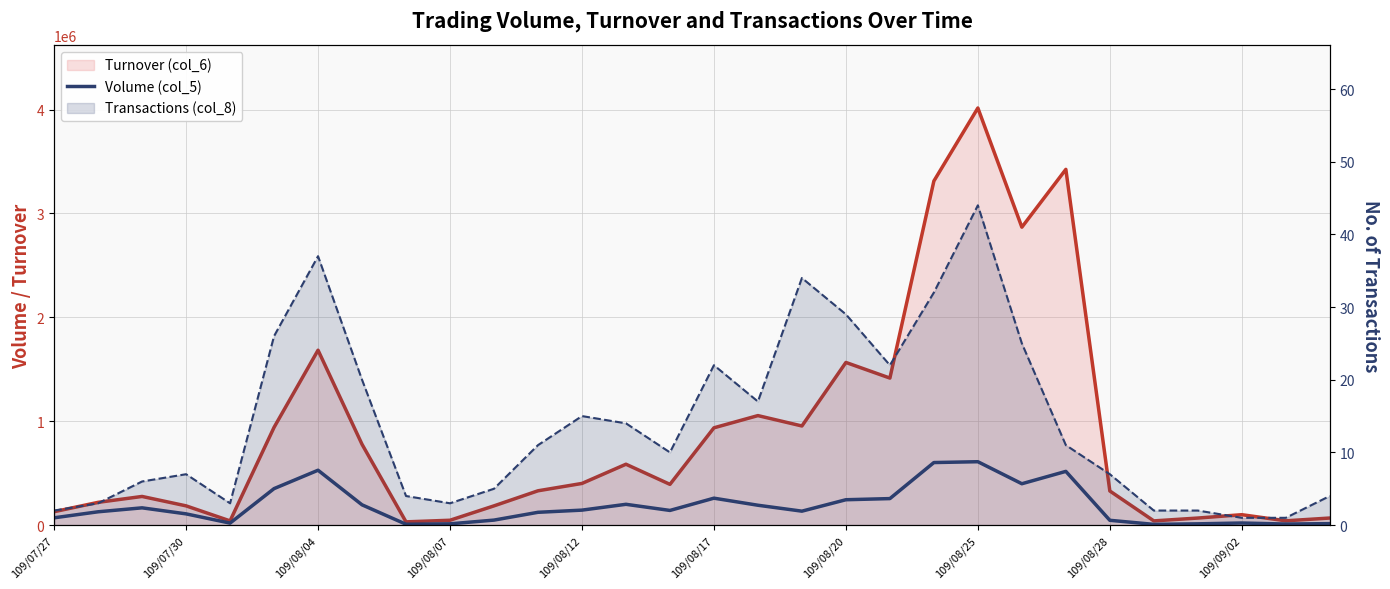

True or false: Transactions (col_8) has a value of 29 at 109/08/17.

False